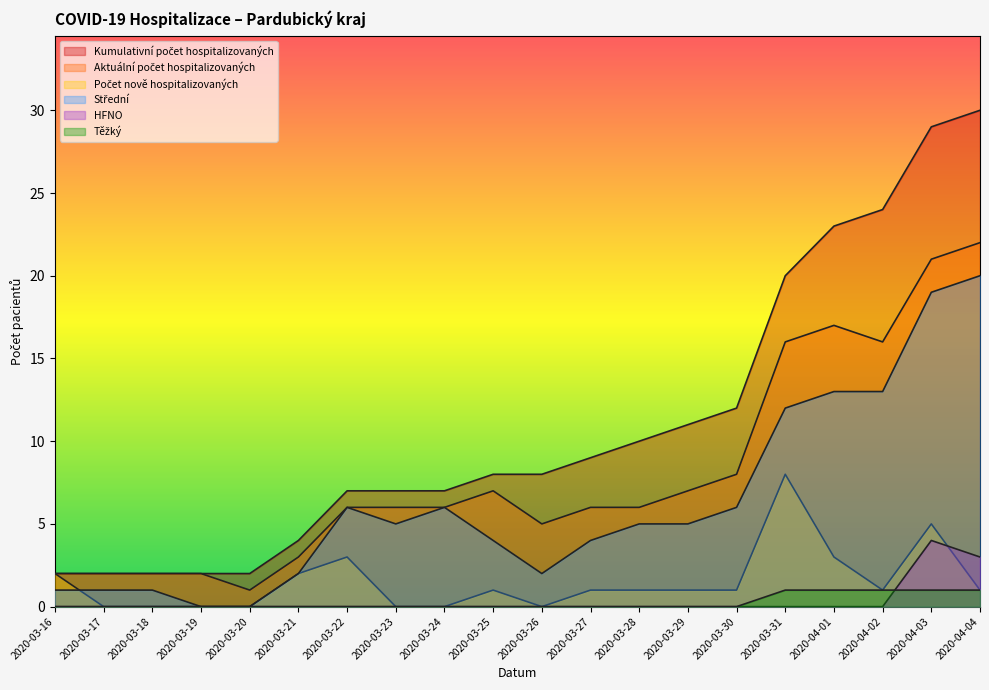

How many values in the Kumulativní počet hospitalizovaných series exceed 8?

9